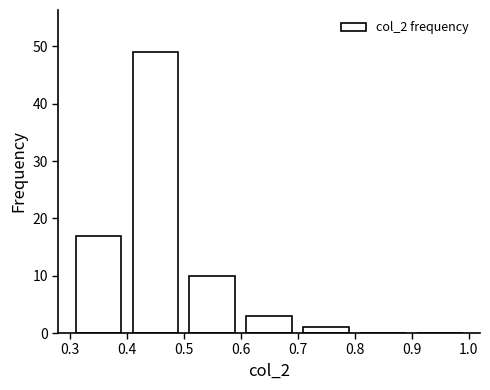

Which range on the x-axis has the tallest bar?

0.4 to 0.5